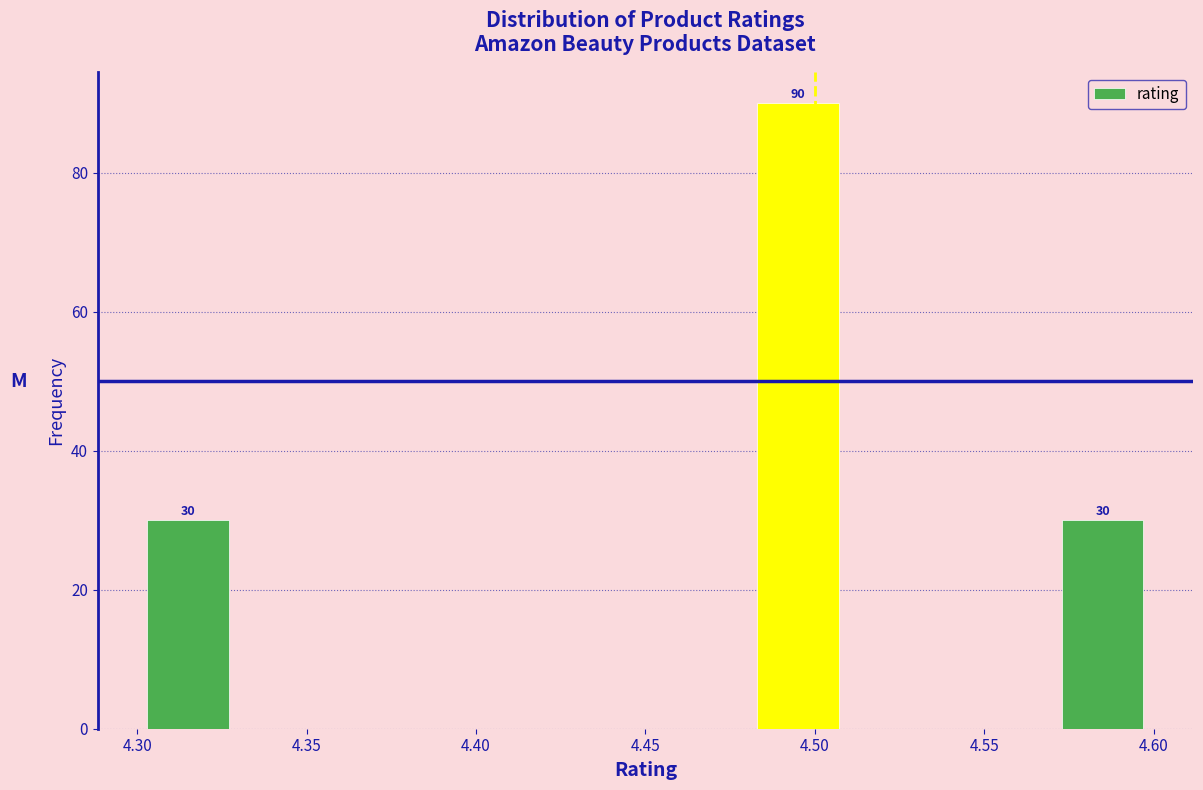

Over which range of the x-axis is the bar tallest?

4.48 to 4.51